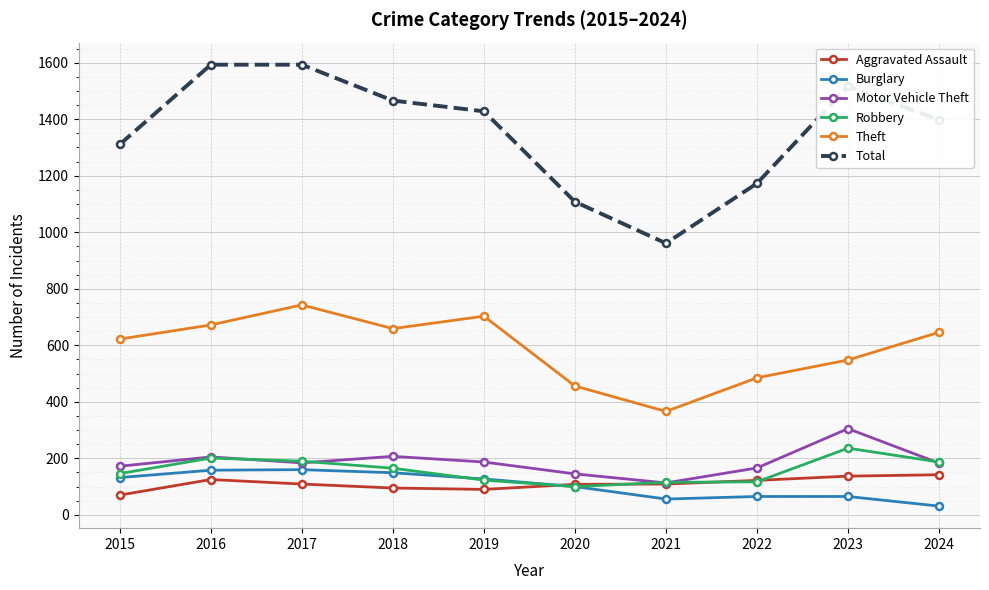

The value of Robbery at 2023 is 236. True or false?

True